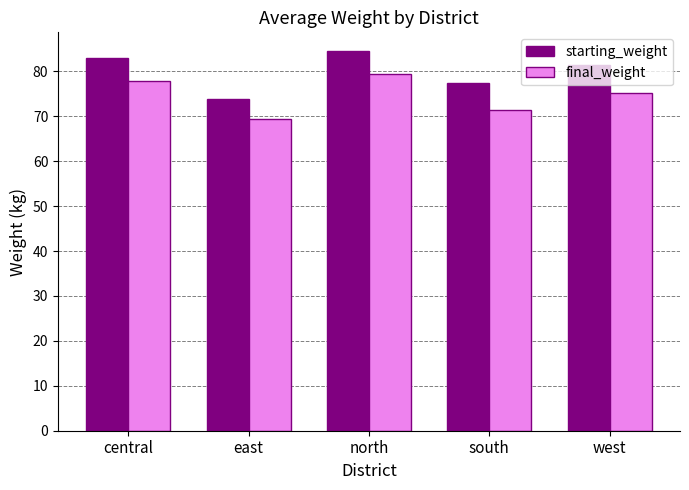

What is the average value of the final_weight series?

74.7